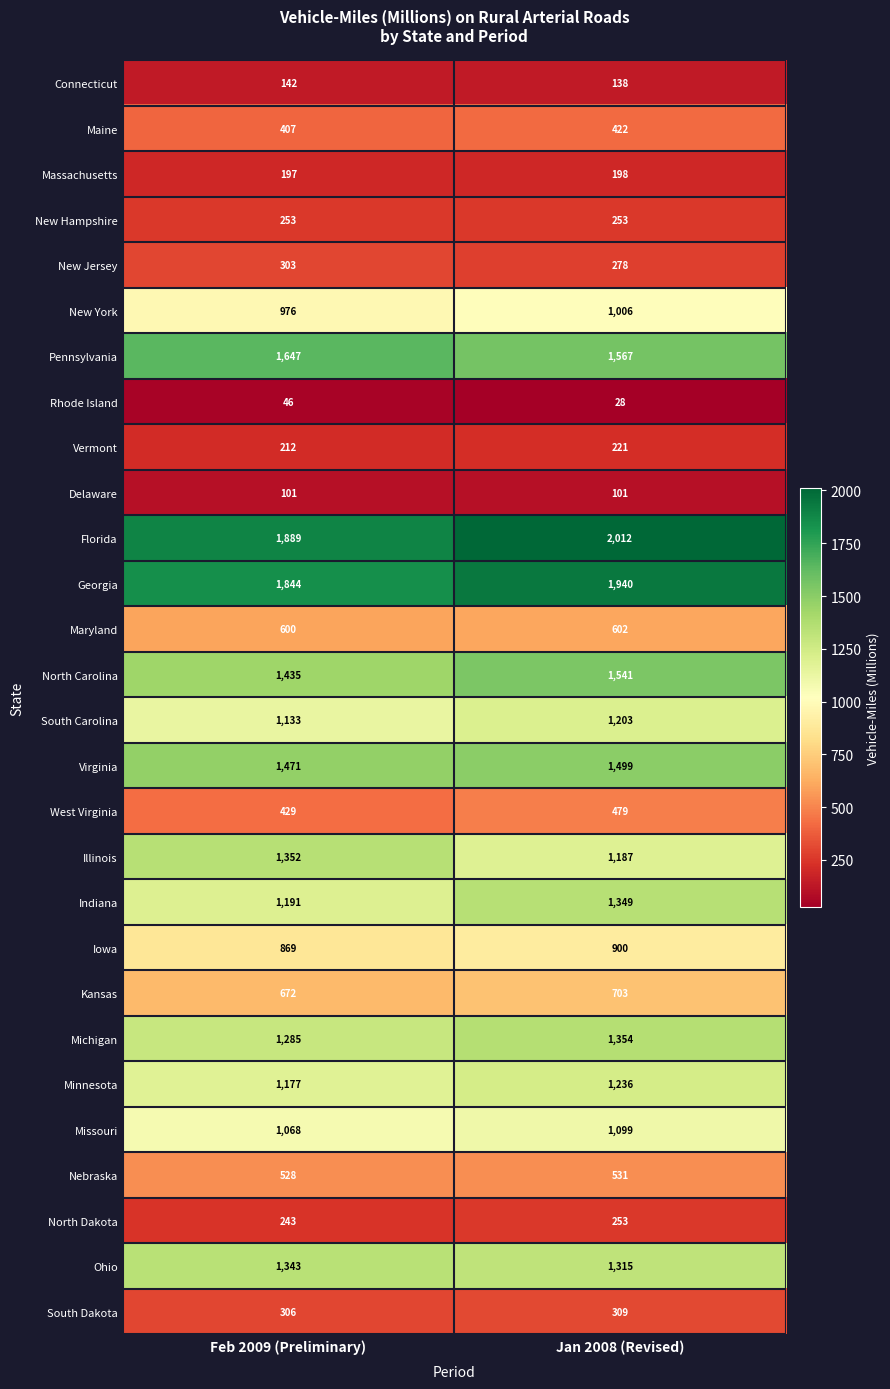

Rank the categories by Ohio value from highest to lowest.

Feb 2009 (Preliminary), Jan 2008 (Revised)